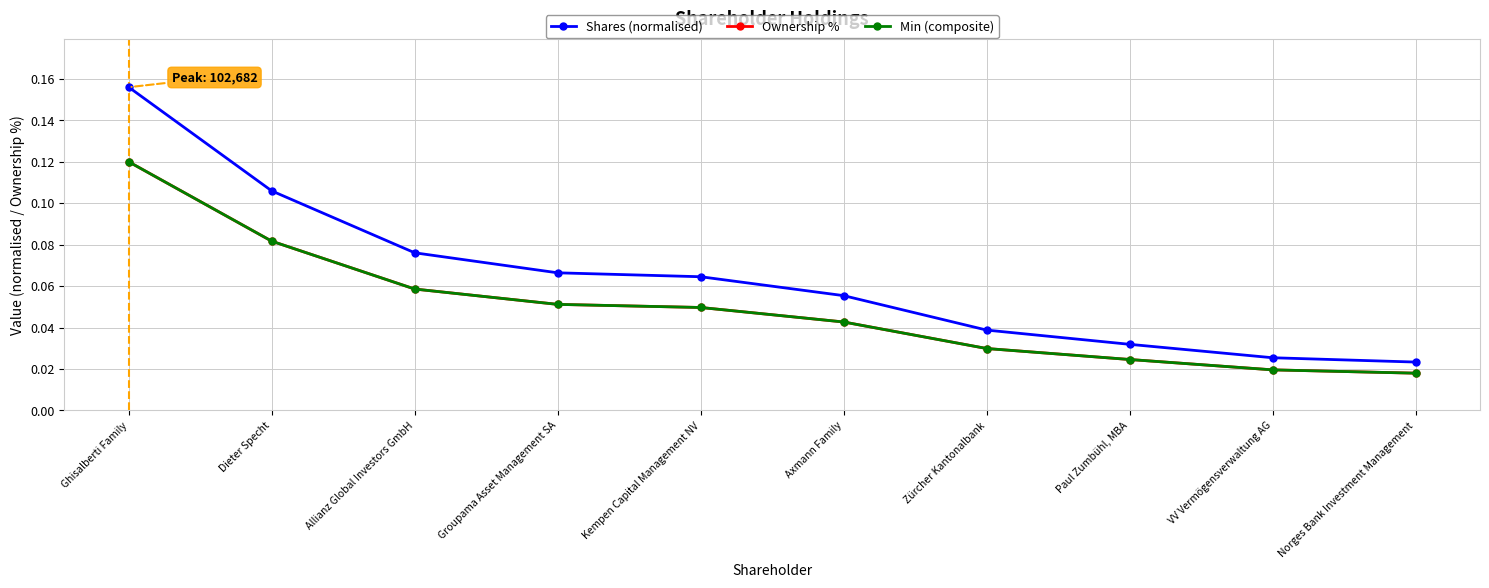

Reading right to left, list all the values displayed in this chart.

Shares (normalised): Norges Bank Investment Management=0.0	VV Vermögensverwaltung AG=0.0	Paul Zumbühl, MBA=0.0	Zürcher Kantonalbank=0.0	Axmann Family=0.1	Kempen Capital Management NV=0.1	Groupama Asset Management SA=0.1	Allianz Global Investors GmbH=0.1	Dieter Specht=0.1	Ghisalberti Family=0.2
Ownership %: Norges Bank Investment Management=0.0	VV Vermögensverwaltung AG=0.0	Paul Zumbühl, MBA=0.0	Zürcher Kantonalbank=0.0	Axmann Family=0.0	Kempen Capital Management NV=0.0	Groupama Asset Management SA=0.1	Allianz Global Investors GmbH=0.1	Dieter Specht=0.1	Ghisalberti Family=0.1
Min (composite): Norges Bank Investment Management=0.0	VV Vermögensverwaltung AG=0.0	Paul Zumbühl, MBA=0.0	Zürcher Kantonalbank=0.0	Axmann Family=0.0	Kempen Capital Management NV=0.0	Groupama Asset Management SA=0.1	Allianz Global Investors GmbH=0.1	Dieter Specht=0.1	Ghisalberti Family=0.1